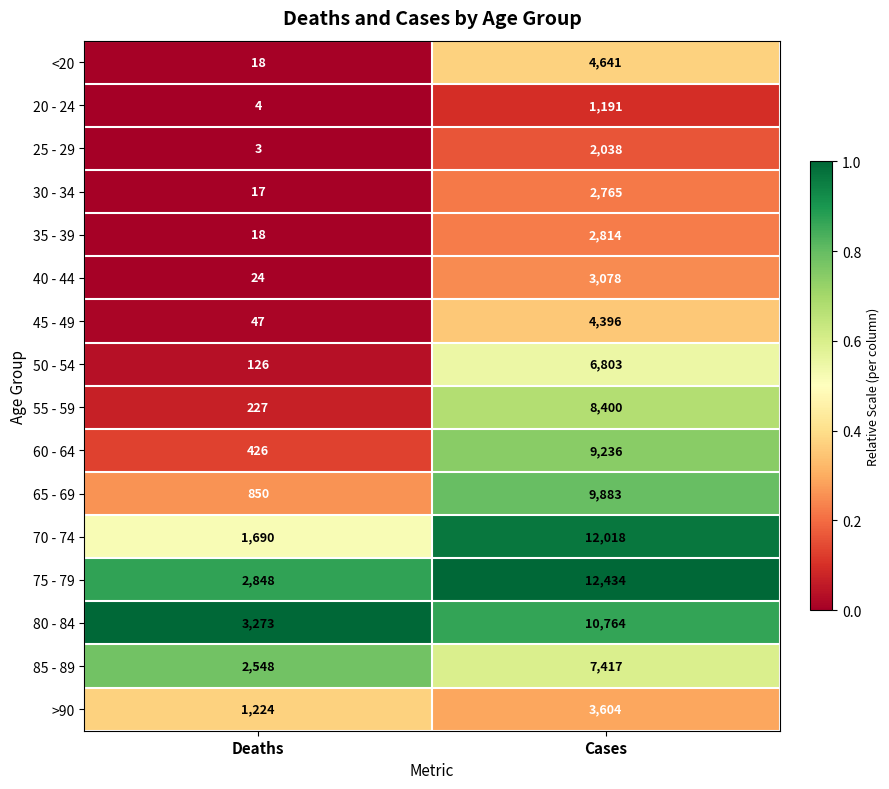

What is the sum of all 25 - 29 values?

2041